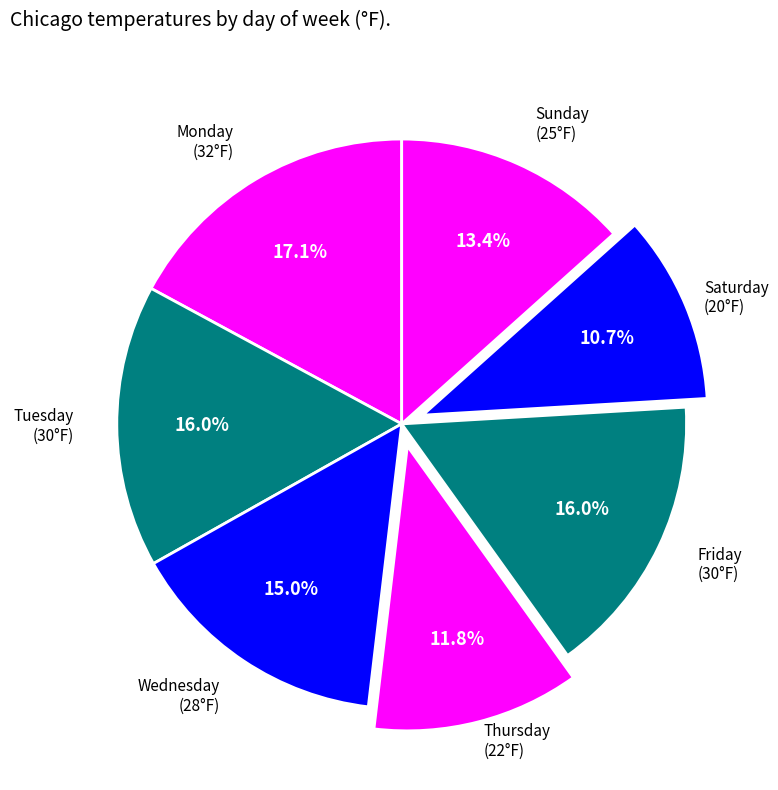

What is the smallest slice in the pie chart?

Saturday